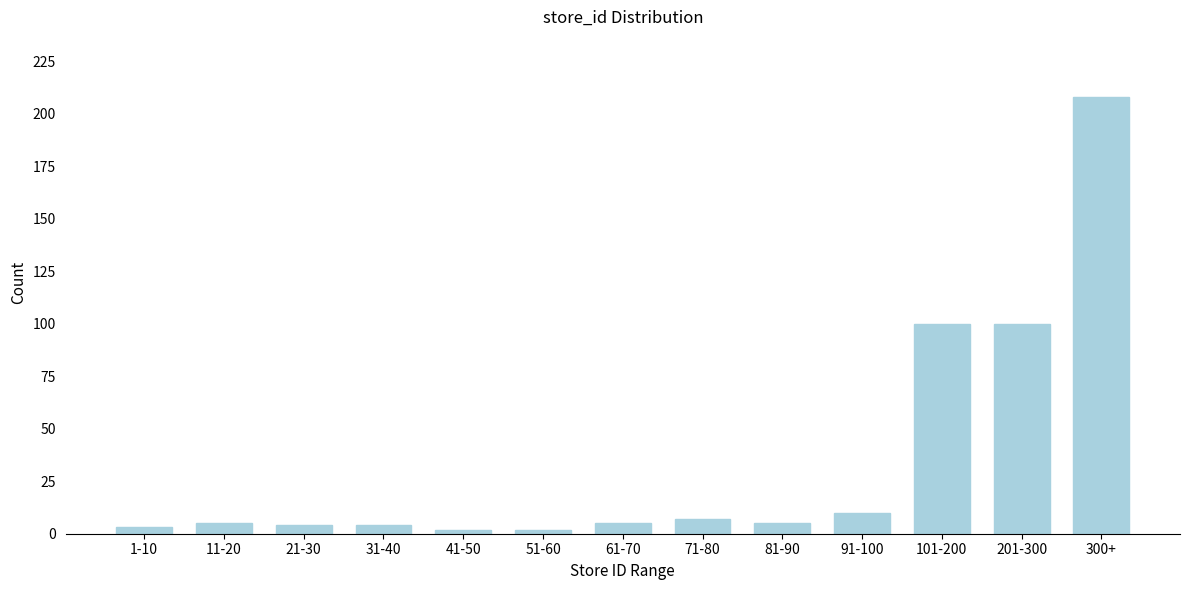

Reading left to right, transcribe all the data shown in this chart.

1-10=3	11-20=5	21-30=4	31-40=4	41-50=2	51-60=2	61-70=5	71-80=7	81-90=5	91-100=10	101-200=100	201-300=100	300+=208